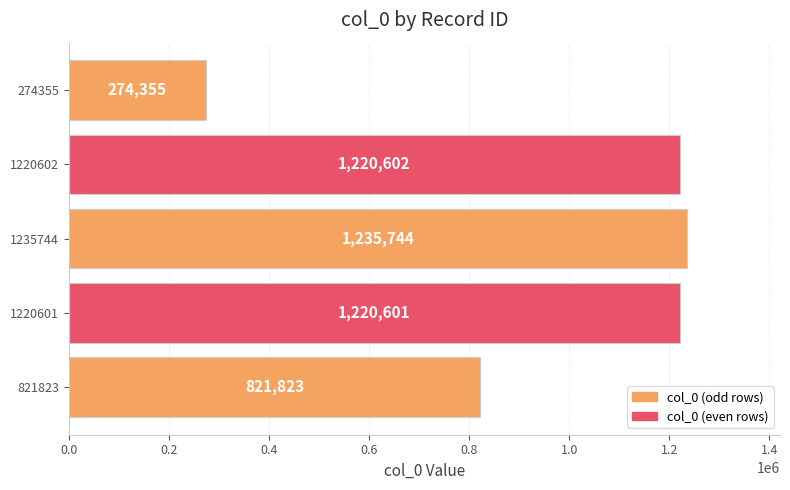

Reading top to bottom, list all the values displayed in this chart.

274355	1220602	1235744	1220601	821823